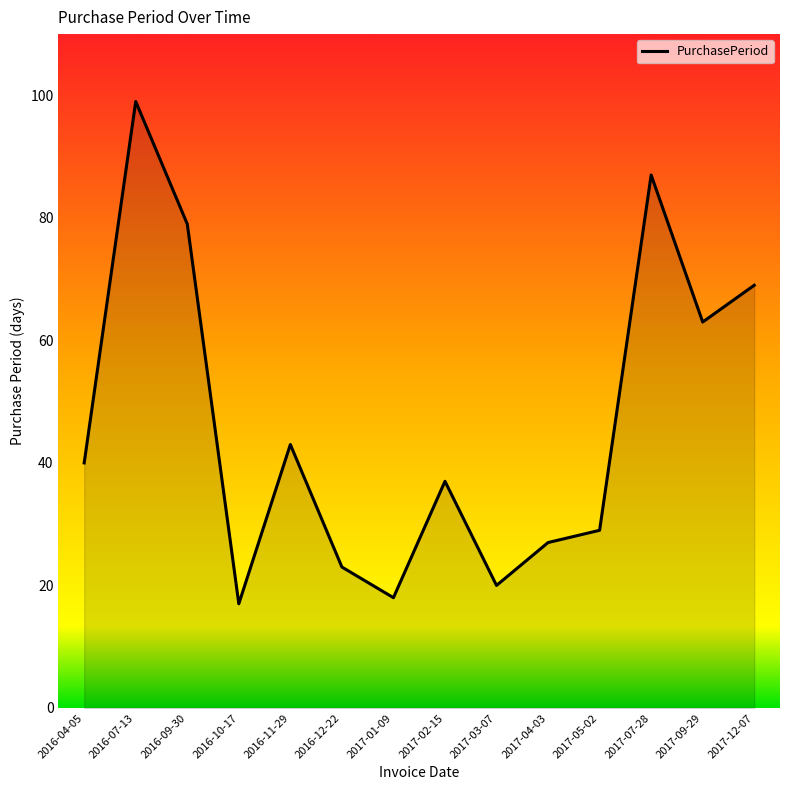

What is the greatest value displayed?

99